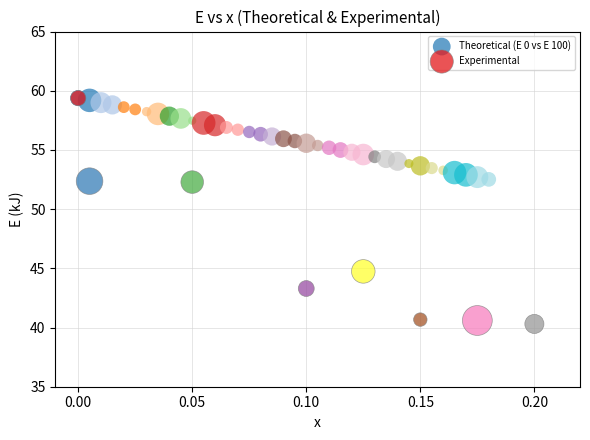

Which series reaches the minimum Y coordinate?

Experimental